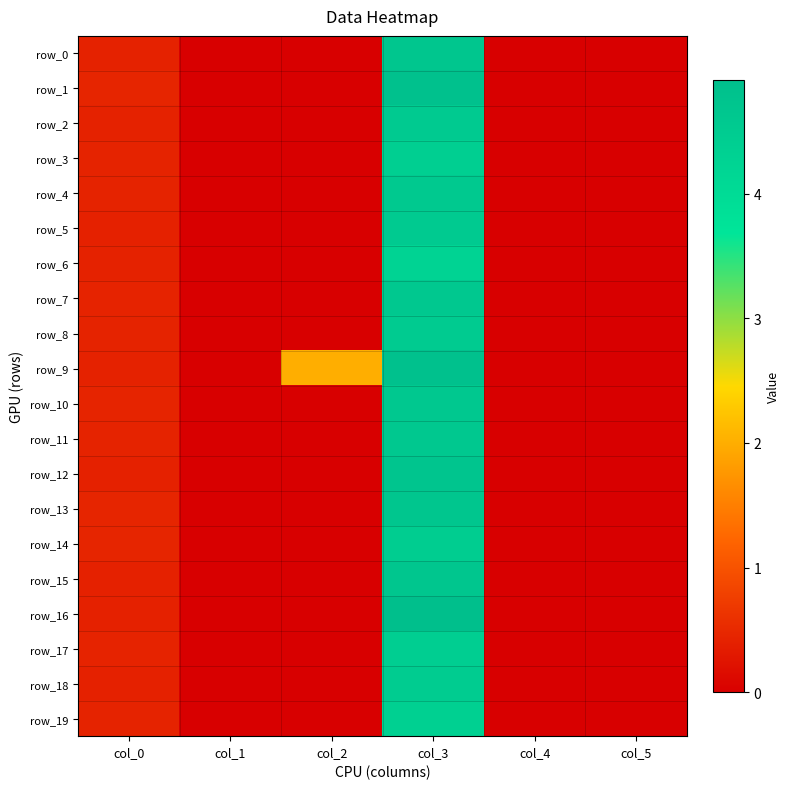

Rank the series at col_5 from lowest to highest value.

row_0, row_1, row_2, row_3, row_4, row_5, row_6, row_7, row_8, row_9, row_10, row_11, row_12, row_13, row_14, row_15, row_16, row_17, row_18, row_19